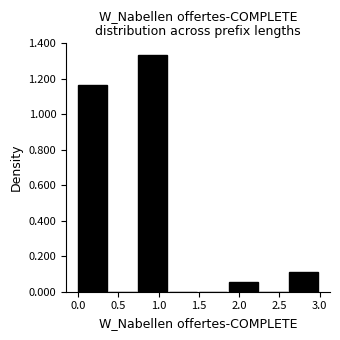

Reading left to right, list every bar in this chart as the range it spans on the x-axis followed by its height. Neither the bar edges nor the heights are printed on the chart, so give them approximately, as read against the axes.

0.000 to 0.375: 1.16
0.375 to 0.750: 0
0.750 to 1.125: 1.34
1.125 to 1.500: 0
1.500 to 1.875: 0
1.875 to 2.250: 0.06
2.250 to 2.625: 0
2.625 to 3.000: 0.12